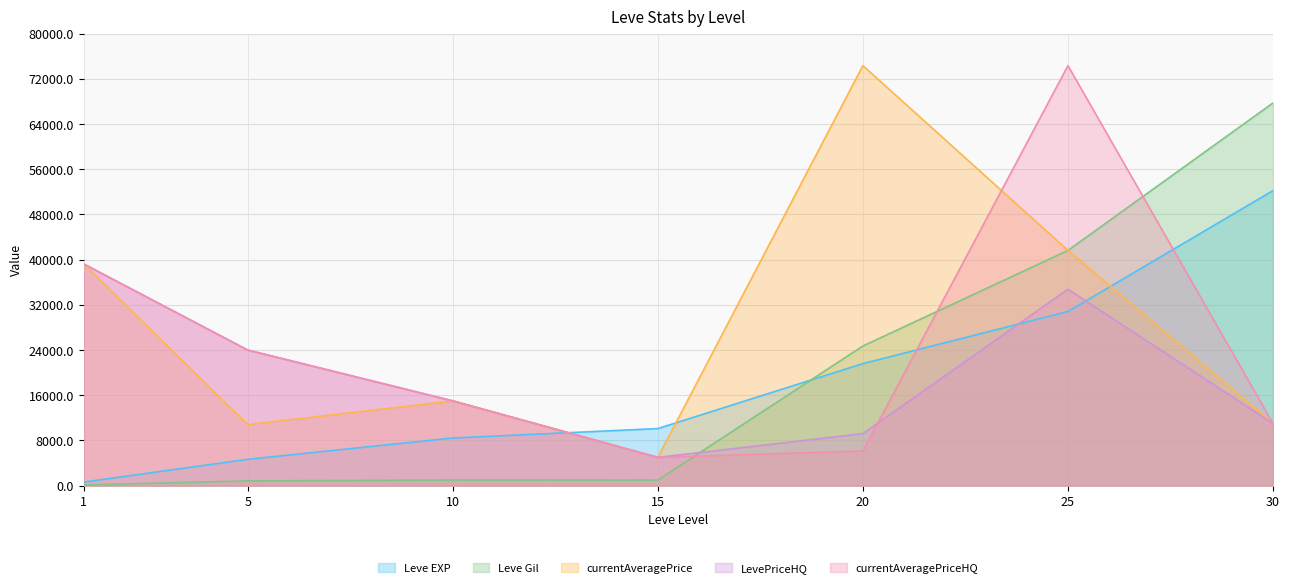

Does the chart display data point markers on the line(s)?

No